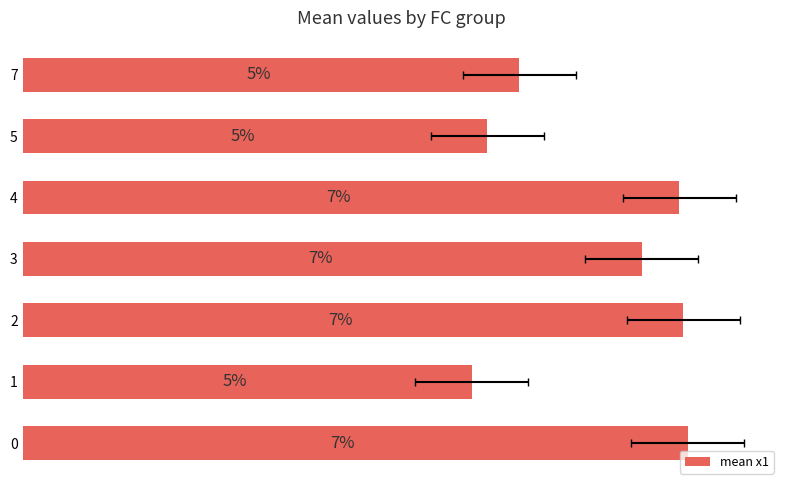

Which has a higher value, 2 or 5?

2